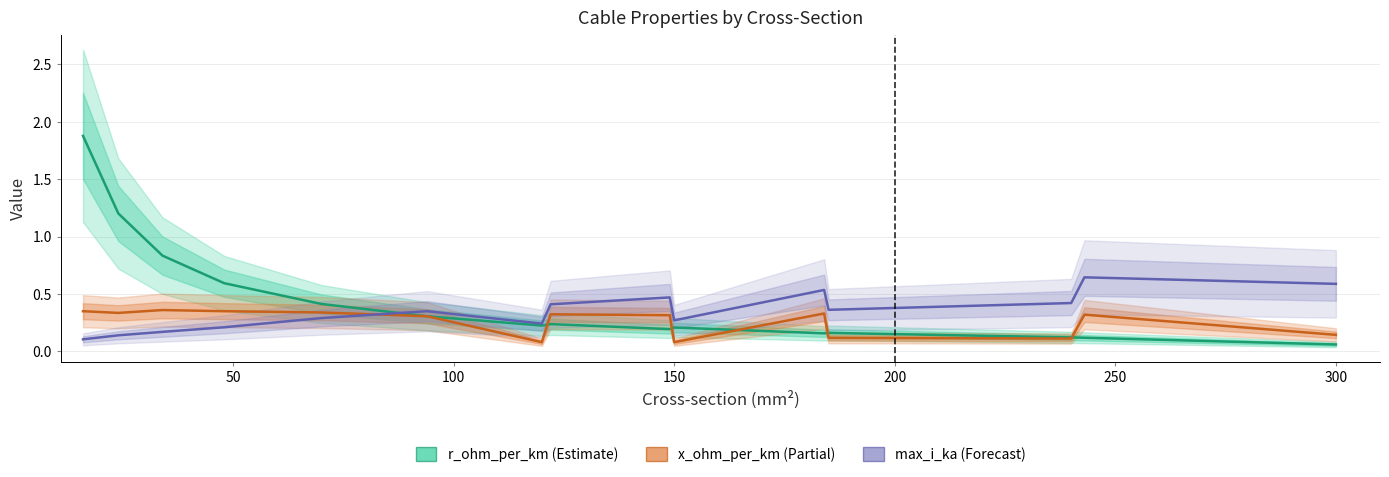

How many interior local peaks does the max_i_ka series have?

4